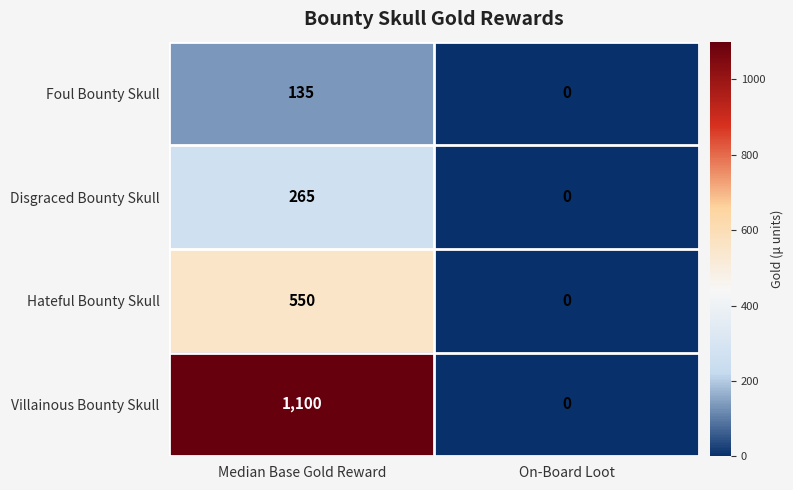

Reading left to right, list all the values displayed in this chart.

Foul Bounty Skull: 135	0
Disgraced Bounty Skull: 265	0
Hateful Bounty Skull: 550	0
Villainous Bounty Skull: 1100	0